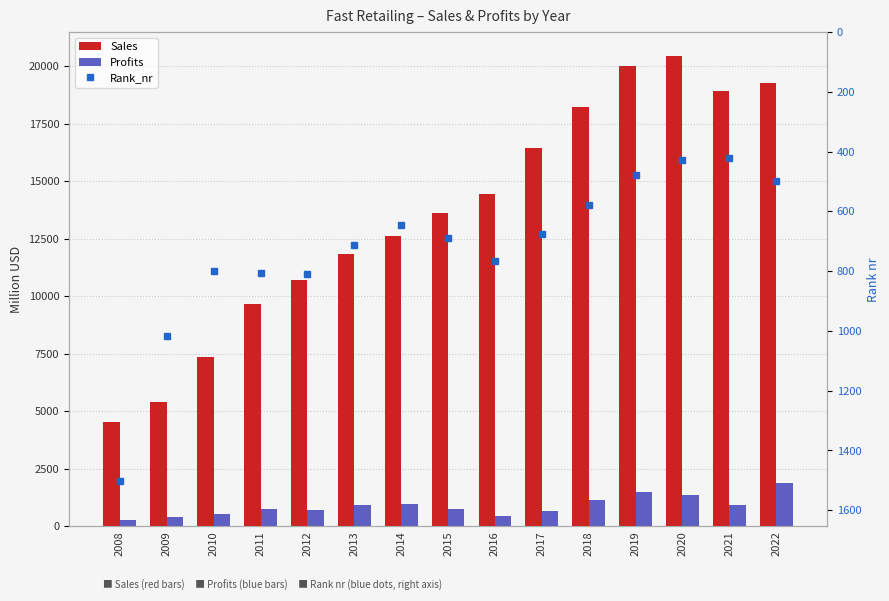

Reading right to left, what are all the values shown in this chart?

Sales: 2022=19275.0	2021=18905.0	2020=20469.0	2019=20013.0	2018=18232.0	2017=16444.0	2016=14444.0	2015=13607.0	2014=12636.0	2013=11850.0	2012=10706.0	2011=9680.0	2010=7360.0	2009=5400.0	2008=4530.0
Profits: 2022=1890.8	2021=903.8	2020=1366.9	2019=1491.0	2018=1132.8	2017=638.7	2016=433.4	2015=733.5	2014=975.9	2013=914.0	2012=709.3	2011=732.8	2010=540.0	2009=400.0	2008=270.0
Rank_nr: 2022=499.0	2021=423.0	2020=428.0	2019=479.0	2018=578.0	2017=677.0	2016=766.0	2015=690.0	2014=647.0	2013=713.0	2012=808.0	2011=807.0	2010=800.0	2009=1016.0	2008=1503.0